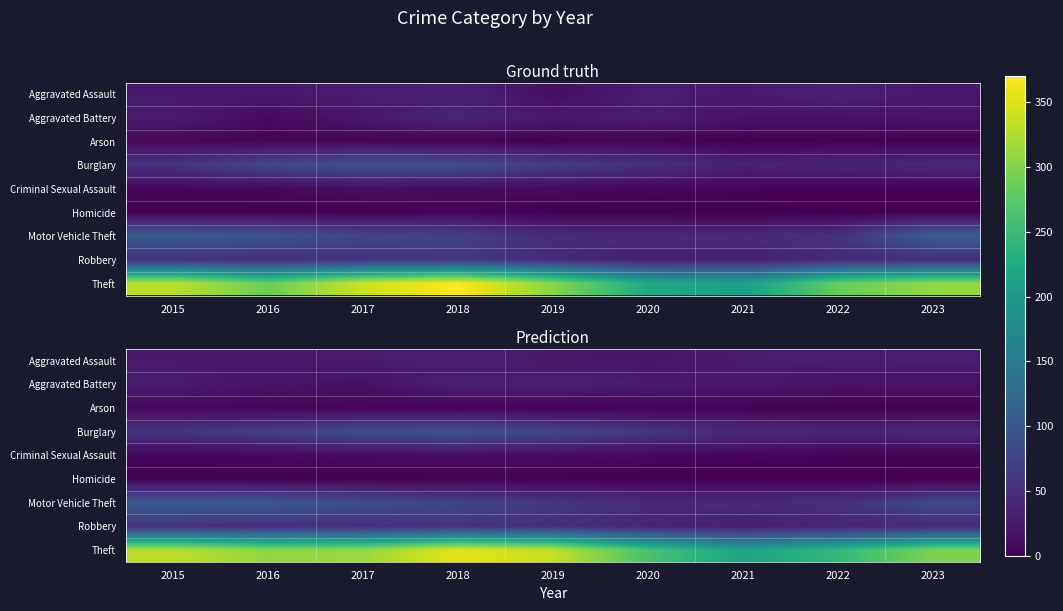

What is the approximate value of Motor Vehicle Theft at 2023?

82.5